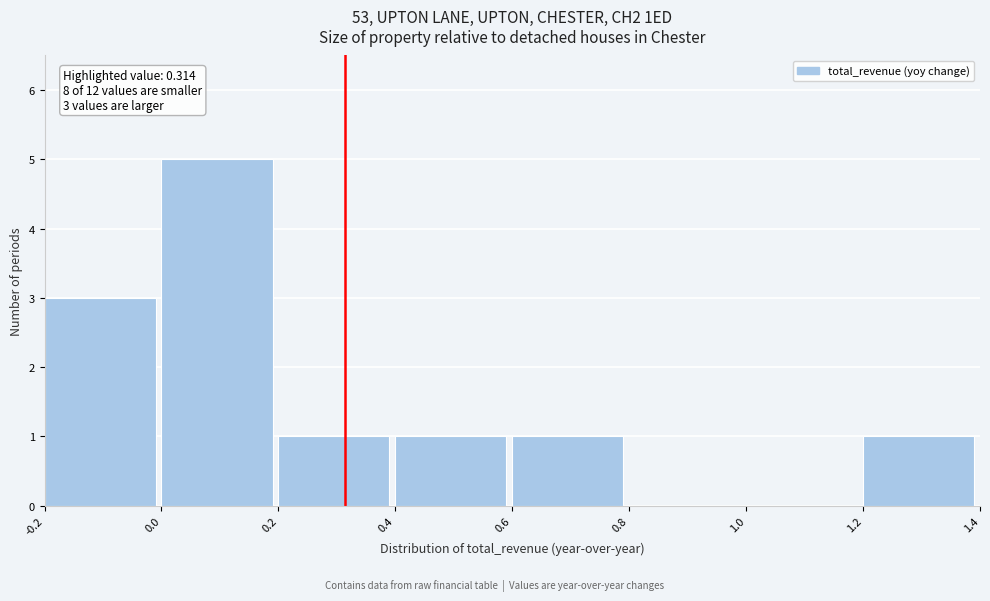

Over which range of the x-axis is the bar tallest?

0.0 to 0.2